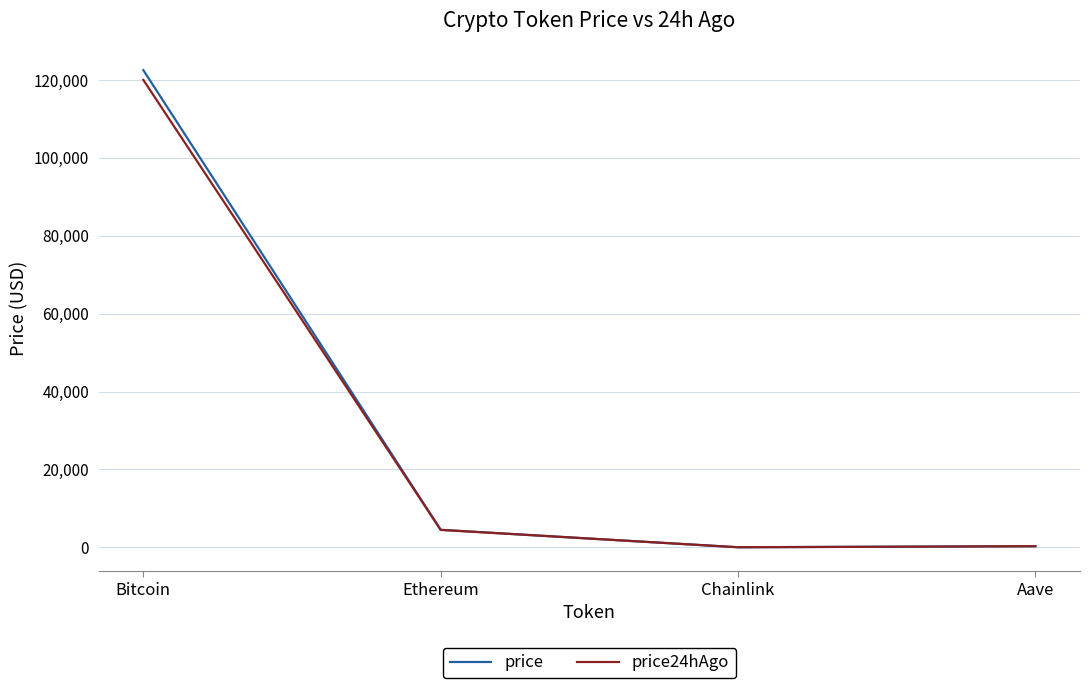

Does the chart display data point markers on the line(s)?

No